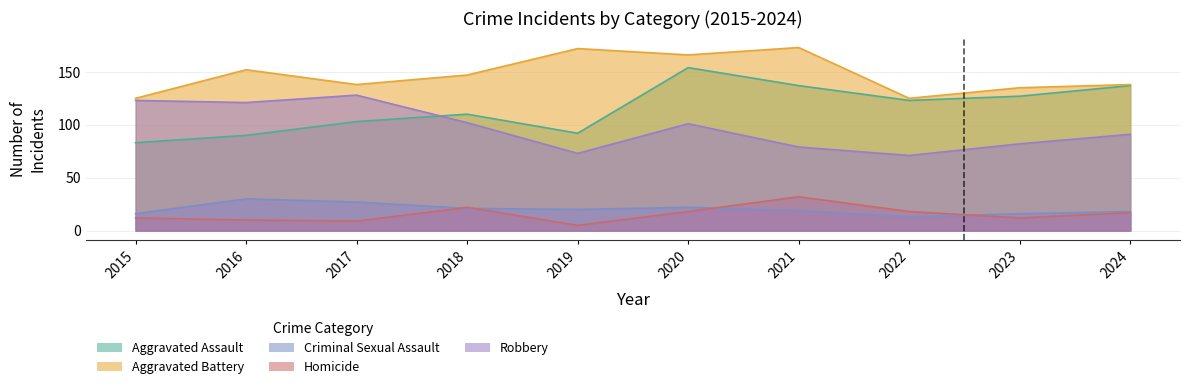

The Homicide series shows 22 at 2021. True or false?

False